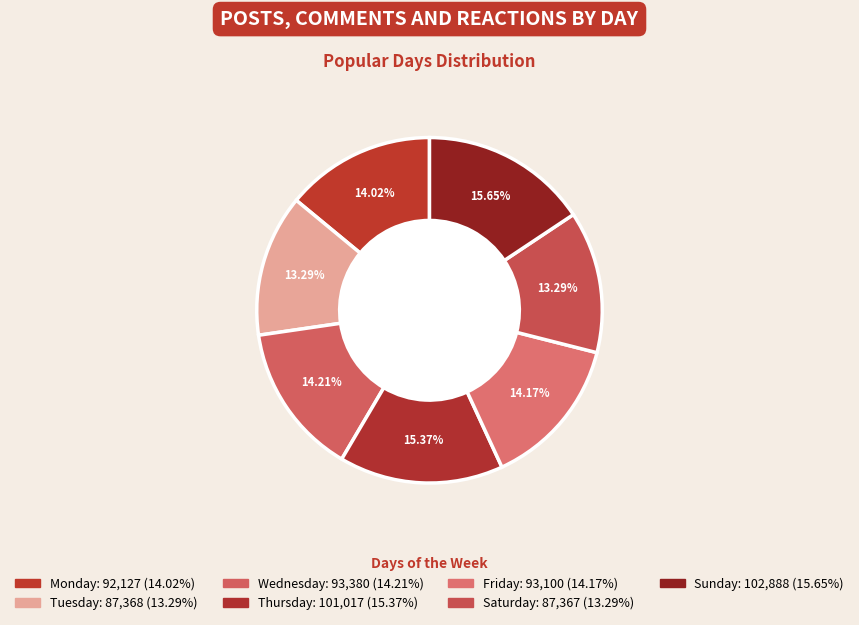

Which category has the biggest portion of the pie?

Sunday